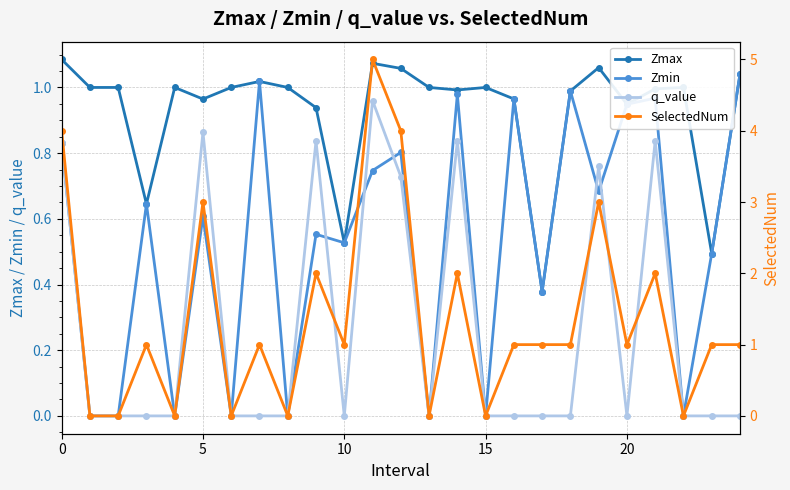

Is it true that Zmin equals 0.6 at 5?

True